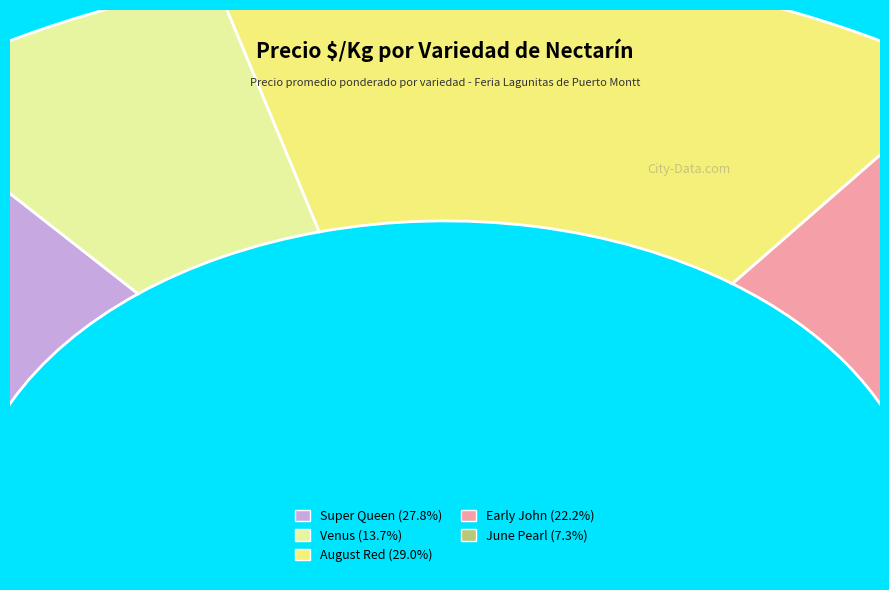

Is it true that Venus is 17% of the pie?

False